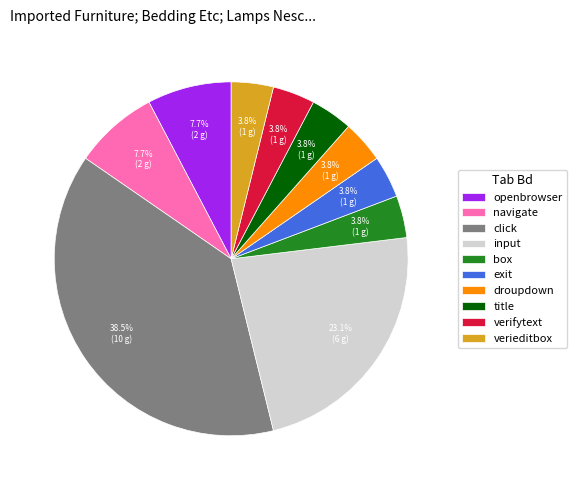

What is the largest slice in the pie chart?

click